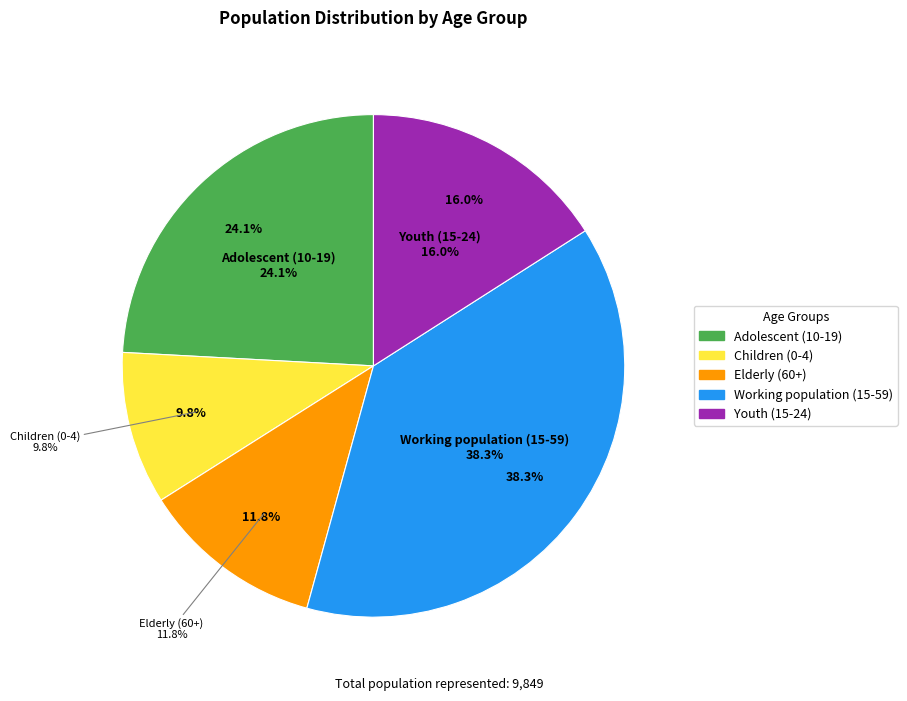

What percentage is the Elderly (60+) slice, to the nearest percent?

12%